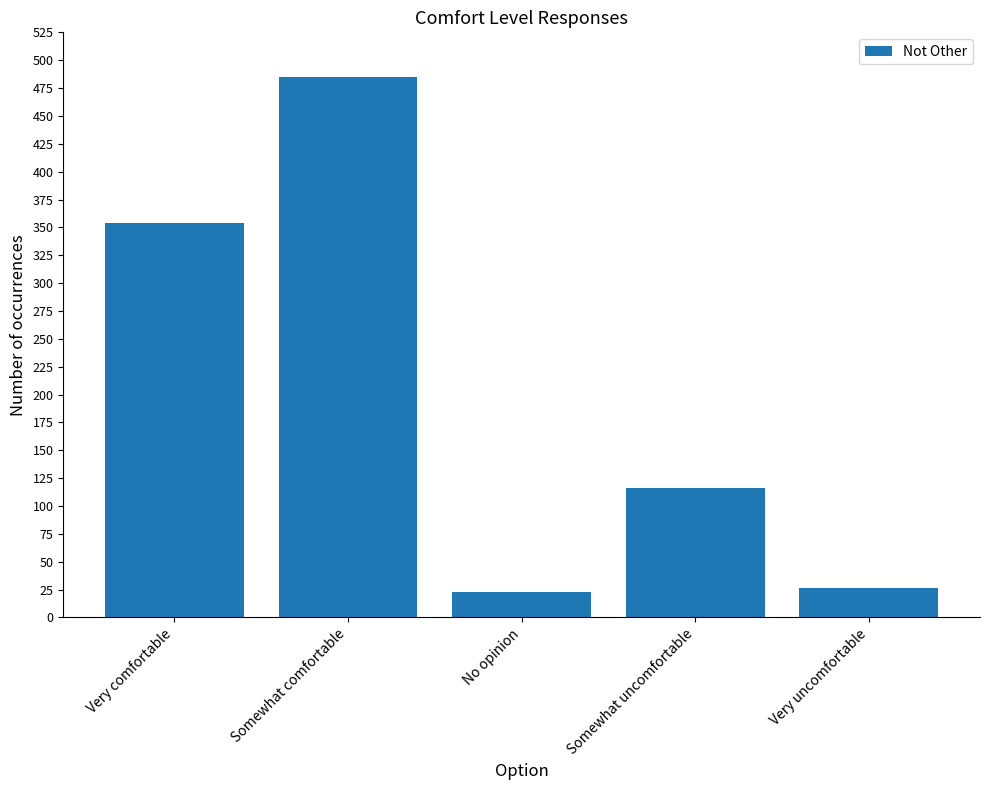

What is the value of the 1st bar from the left?

354